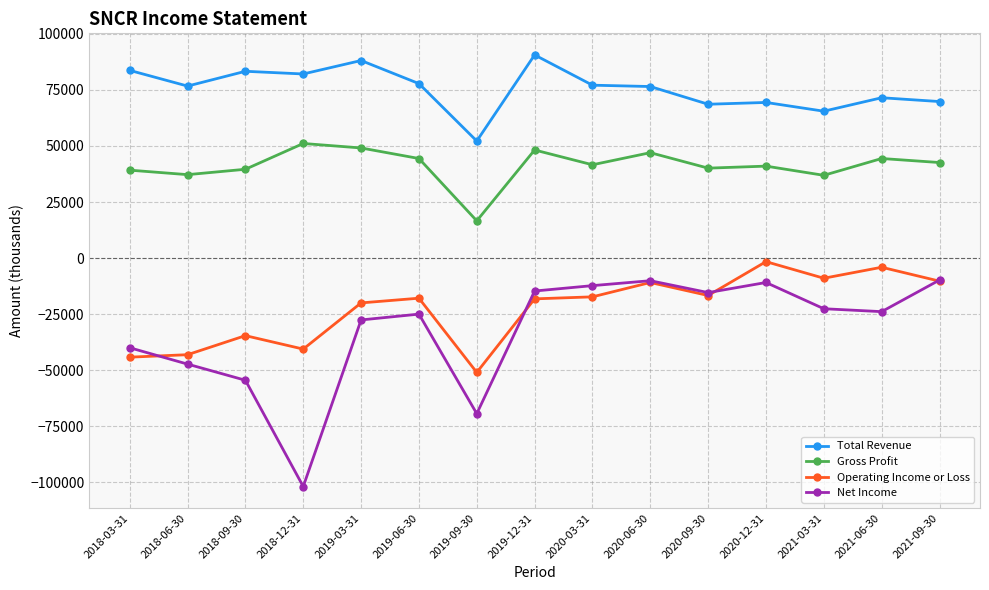

True or false: Net Income has a value of -14700 at 2019-12-31.

True